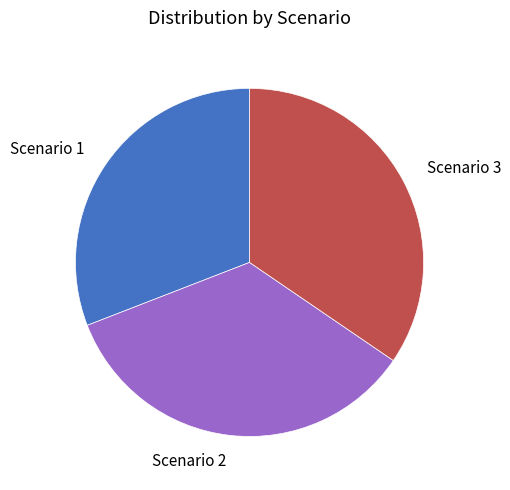

Which category has the smallest portion of the pie?

Scenario 1